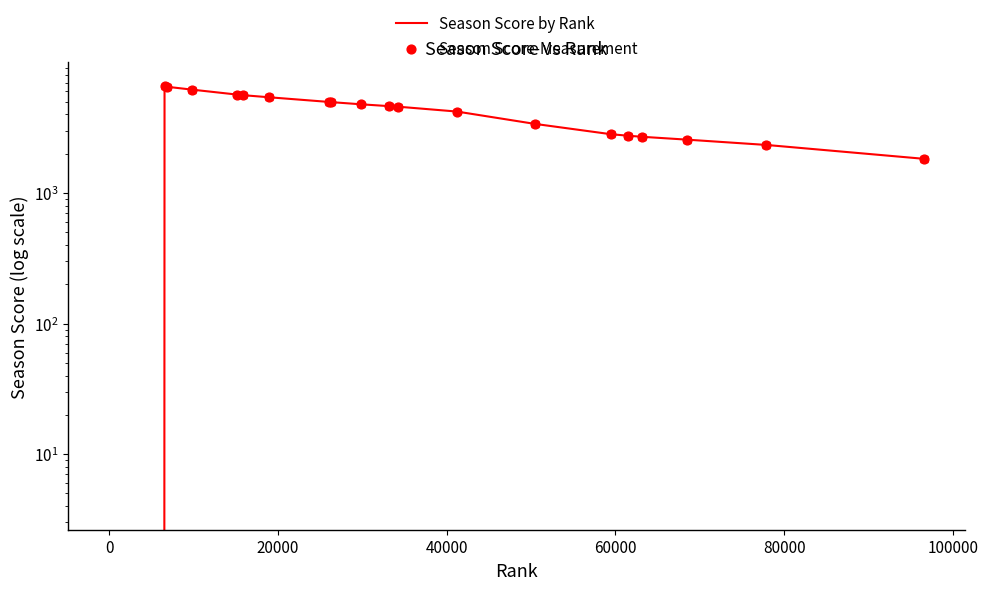

Which series contains the highest Y value?

Season Score by Rank